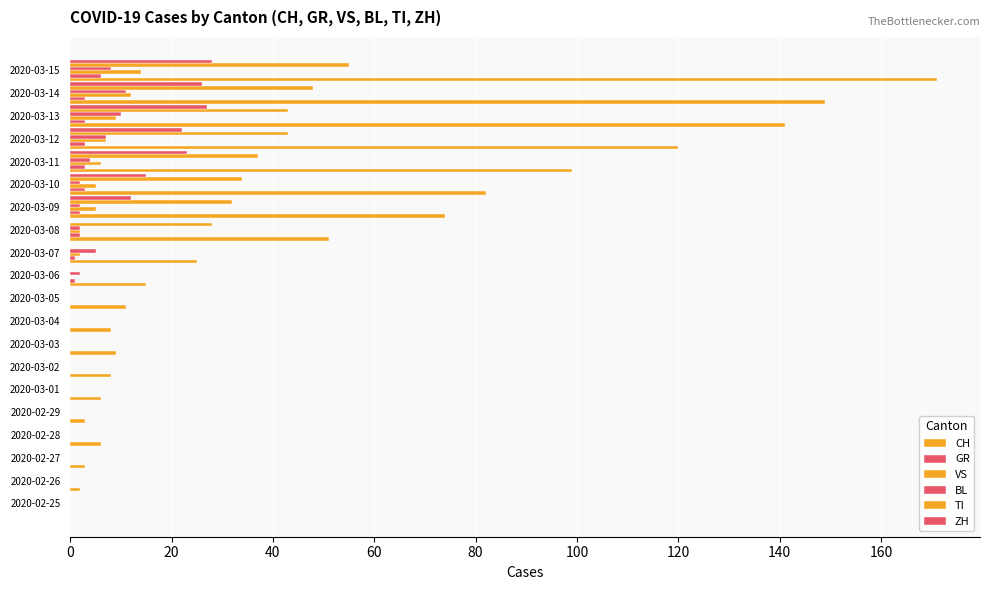

Reading left to right, what are all the values shown in this chart?

CH: 0	2	3	6	3	6	8	9	8	11	15	25	51	74	82	99	120	141	149	171
GR: 0	0	0	0	0	0	0	0	0	0	1	1	2	2	3	3	3	3	3	6
VS: 0	0	0	0	0	0	0	0	0	0	0	2	2	5	5	6	7	9	12	14
BL: 0	0	0	0	0	0	0	0	0	0	2	5	2	2	2	4	7	10	11	8
TI: 0	0	0	0	0	0	0	0	0	0	0	0	28	32	34	37	43	43	48	55
ZH: 0	0	0	0	0	0	0	0	0	0	0	0	0	12	15	23	22	27	26	28